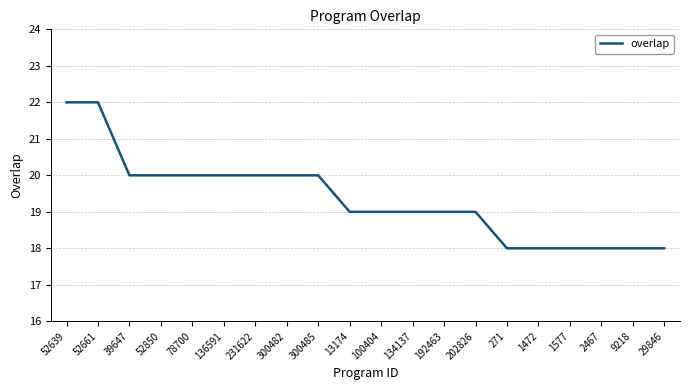

Reading right to left, list all the values displayed in this chart.

29846=18	9218=18	2467=18	1577=18	1472=18	271=18	202826=19	192463=19	134137=19	100404=19	13174=19	300485=20	300482=20	231622=20	136591=20	78700=20	52850=20	39647=20	52661=22	52639=22